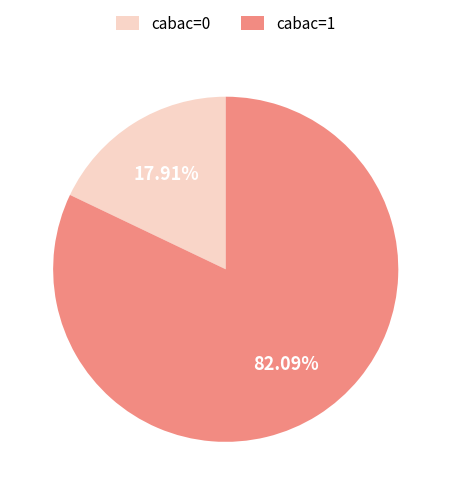

To the nearest percent, what portion does cabac=1 represent?

82%